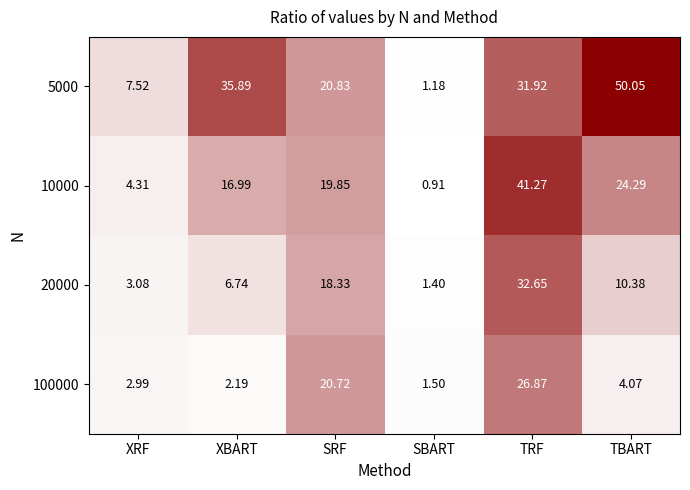

Which category has the lowest value in the 5000 series?

SBART